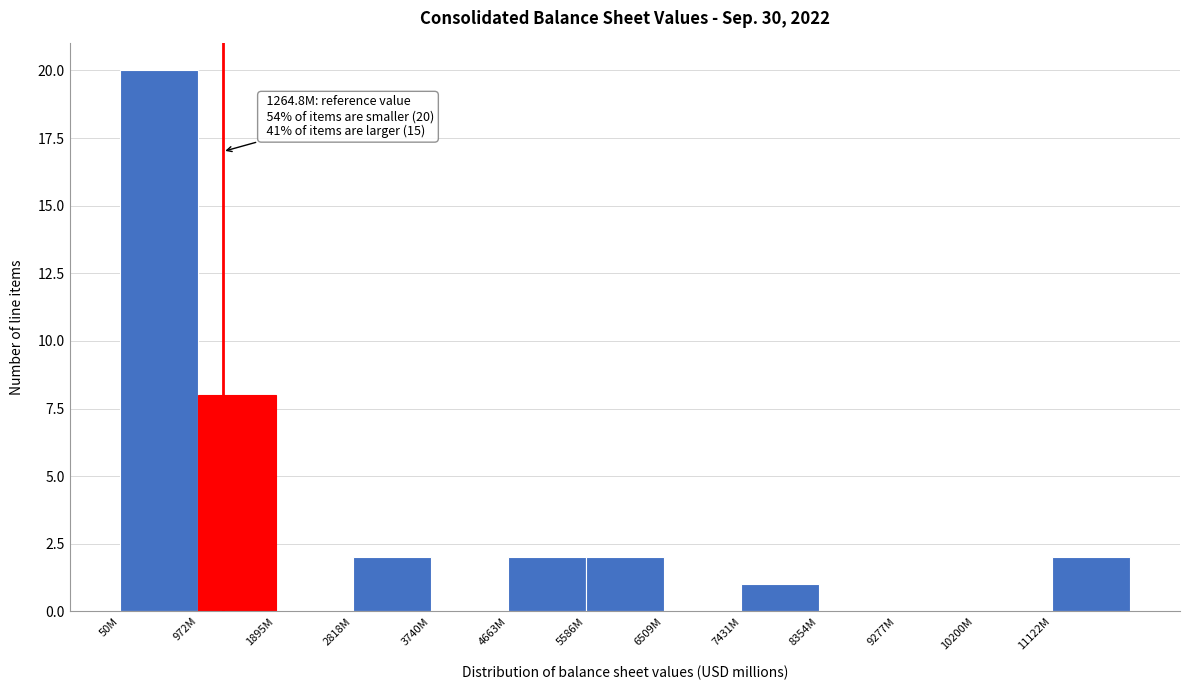

Reading left to right, what are all the values shown in this chart?

50M=20	972M=8	1895M=0	2818M=2	3740M=0	4663M=2	5586M=2	6509M=0	7431M=1	8354M=0	9277M=0	10200M=0	11122M=2